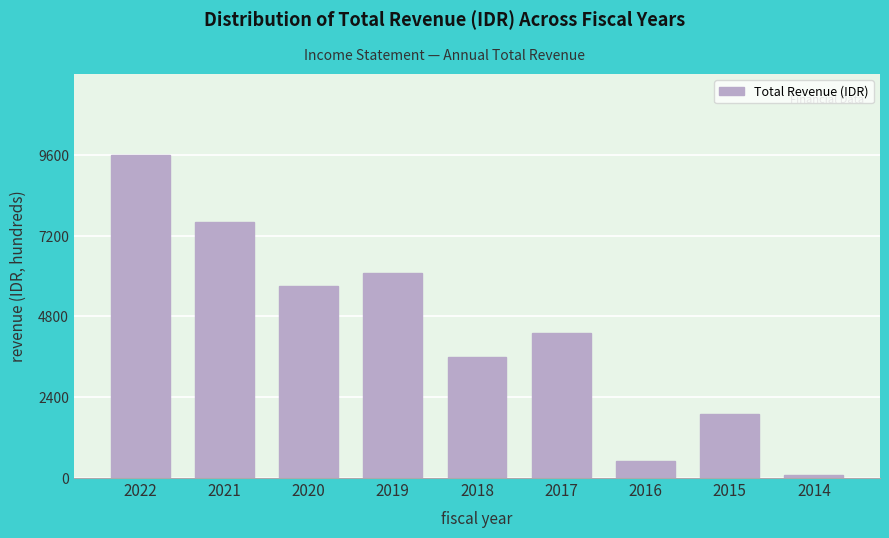

Reading left to right, transcribe all the data shown in this chart.

9600	7600	5700	6100	3600	4300	500	1900	100